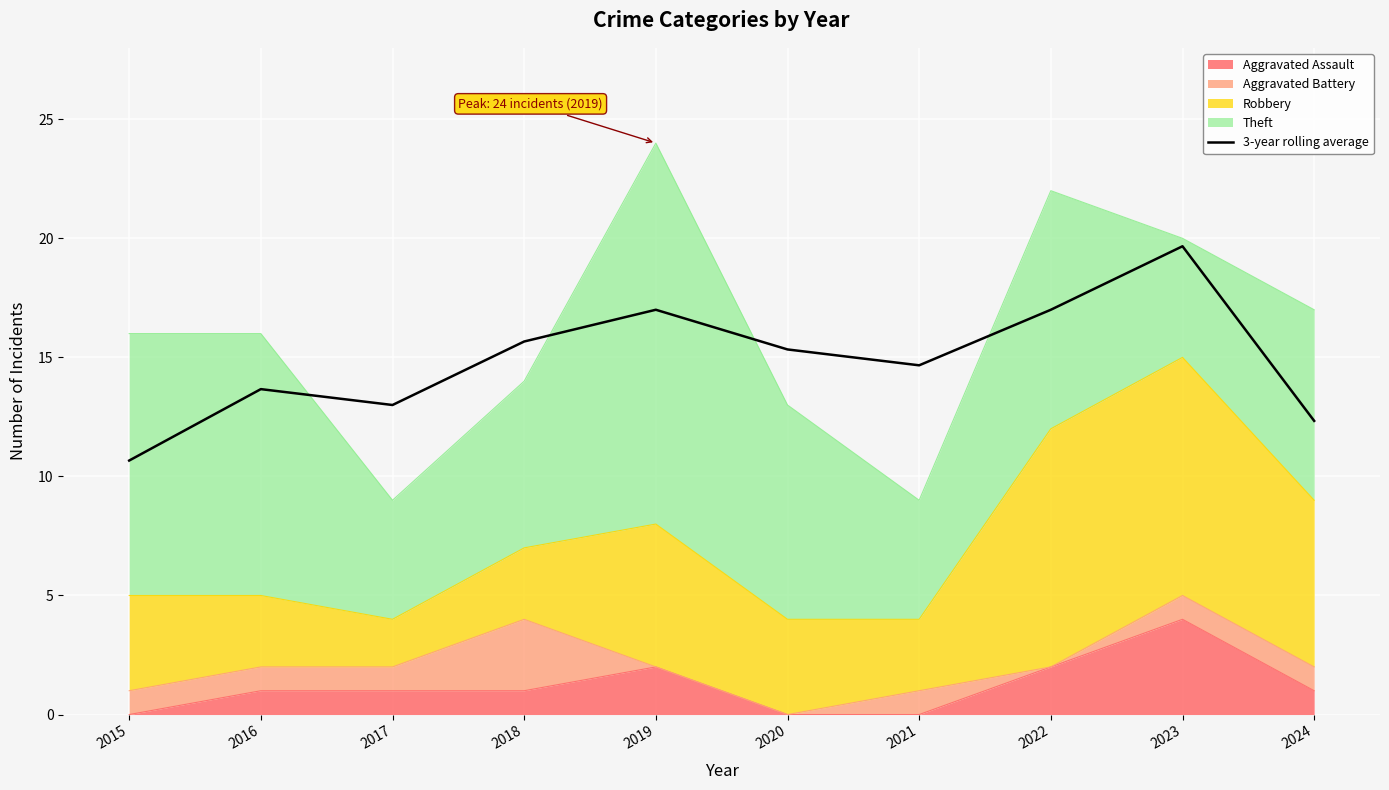

What is the value of the 6th point from the left?

15.3